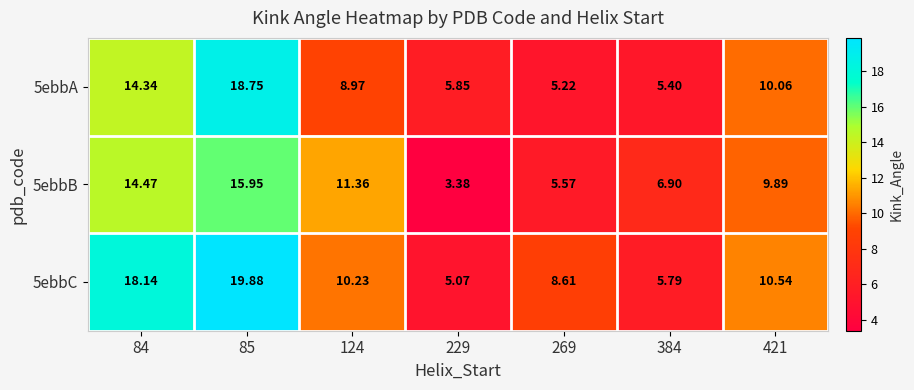

Is the value of 5ebbA at 124 greater than the value of 5ebbB at 229?

Yes